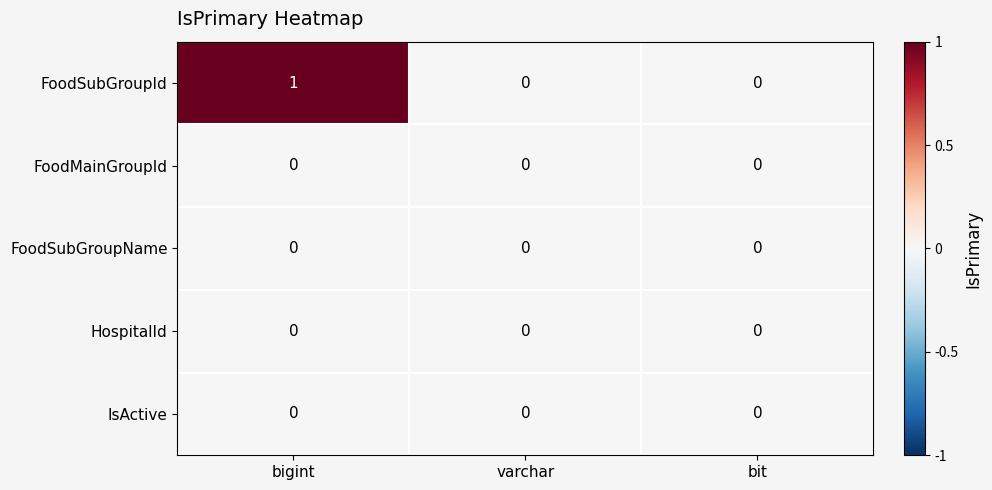

Which series has the largest total across all categories?

FoodSubGroupId